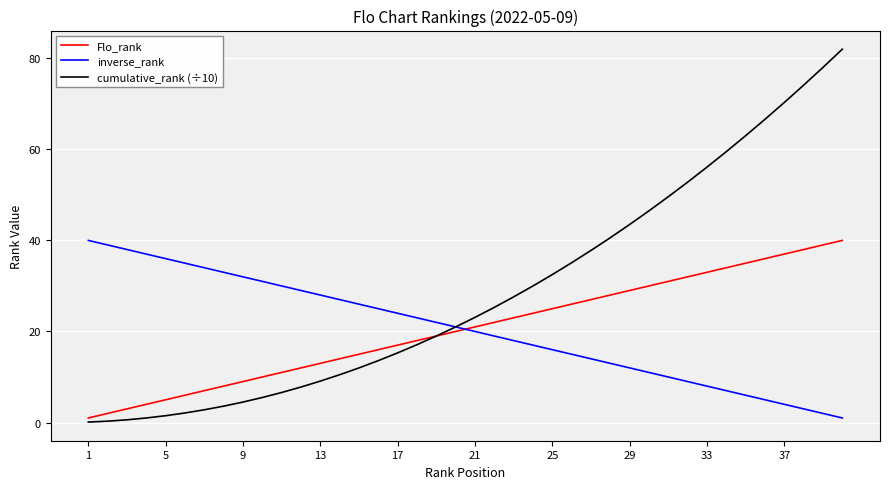

What is the highest value of the cumulative_rank (÷10) series?

82.0